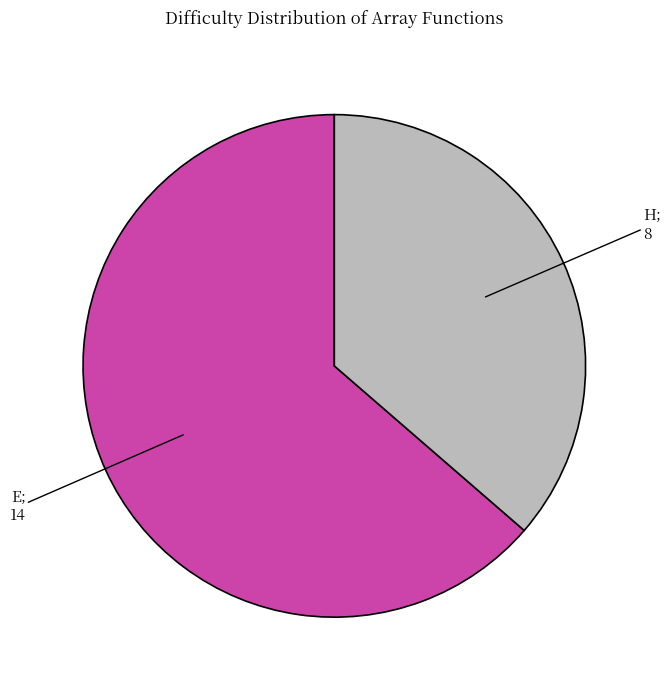

How many segments does this pie chart have?

2